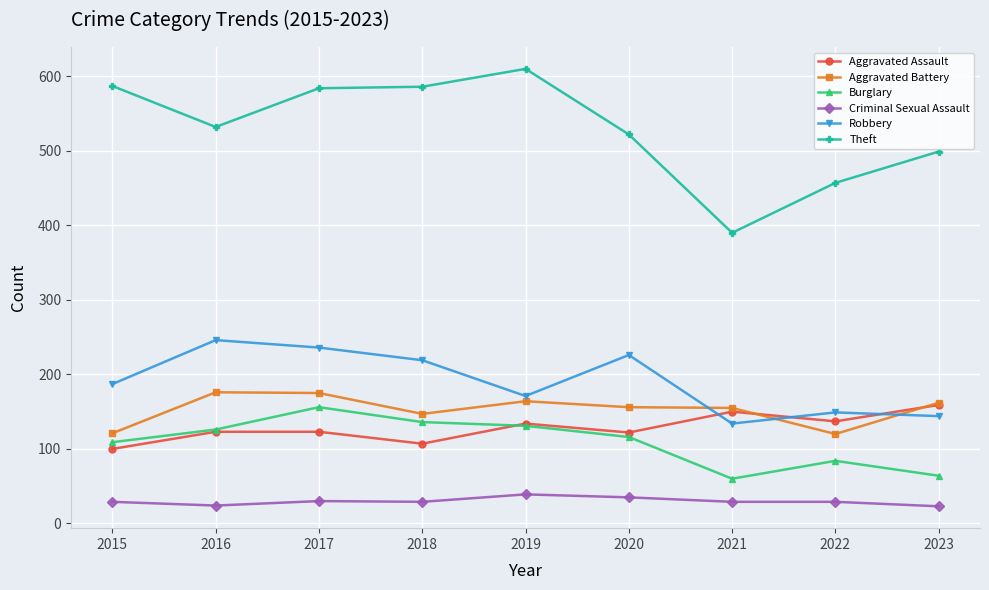

Which series has the largest range (max minus min)?

Theft